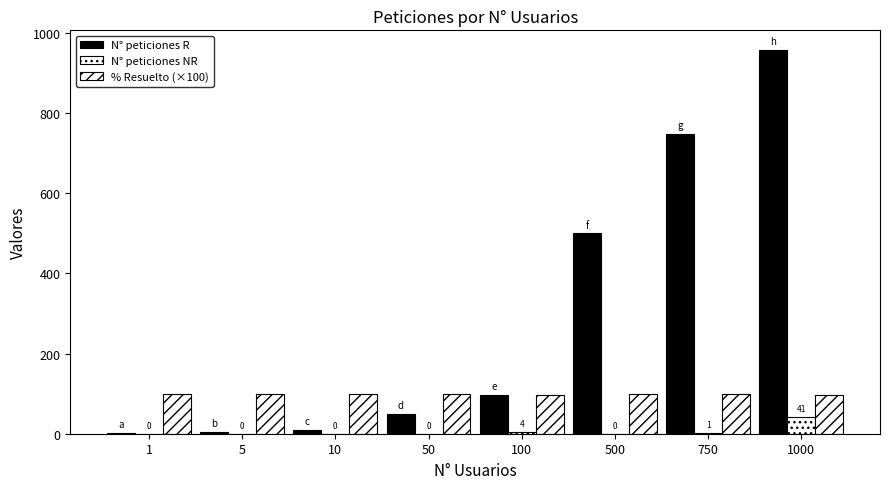

Count the number of data series in this chart.

3